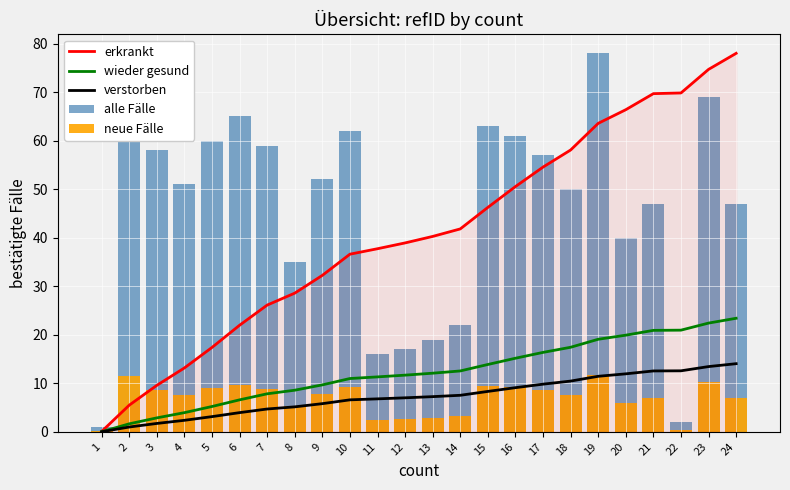

Between 16 and 7, which is larger?

16